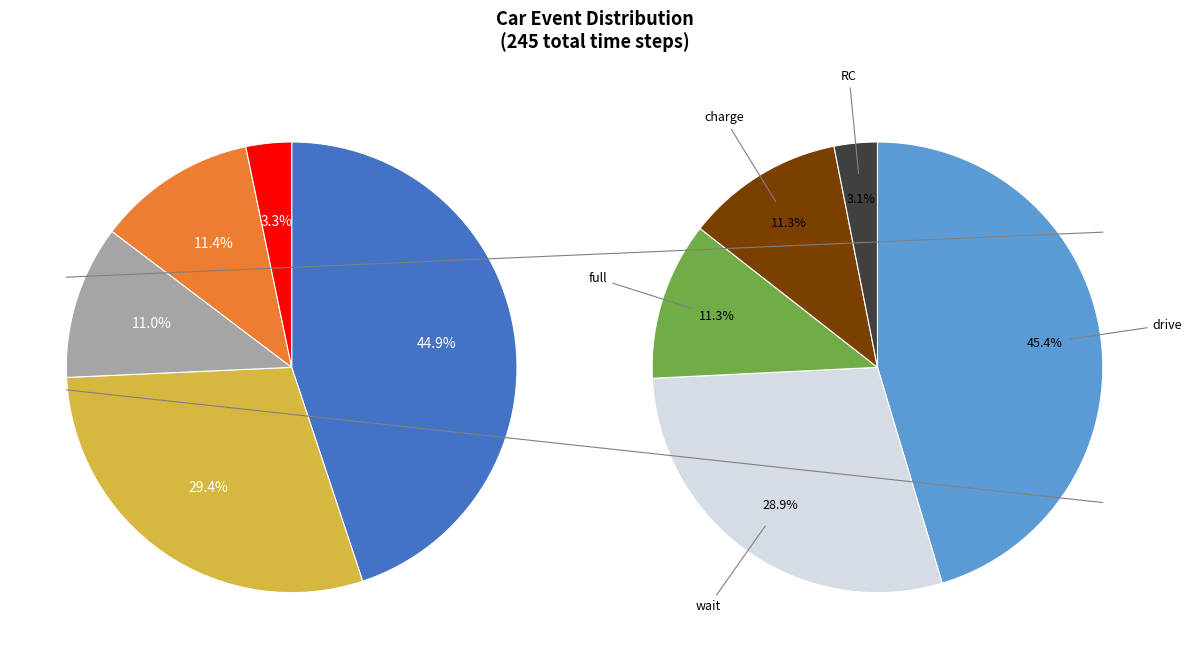

What percentage is the drive slice, to the nearest percent?

45%